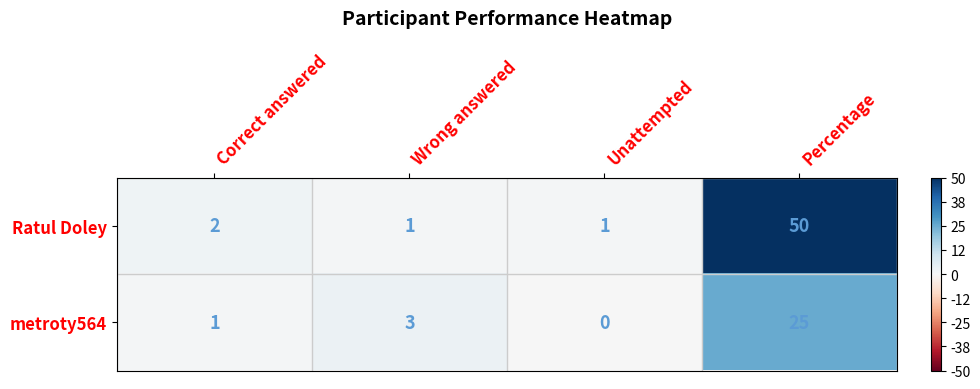

What is the average value of the metroty564 series?

7